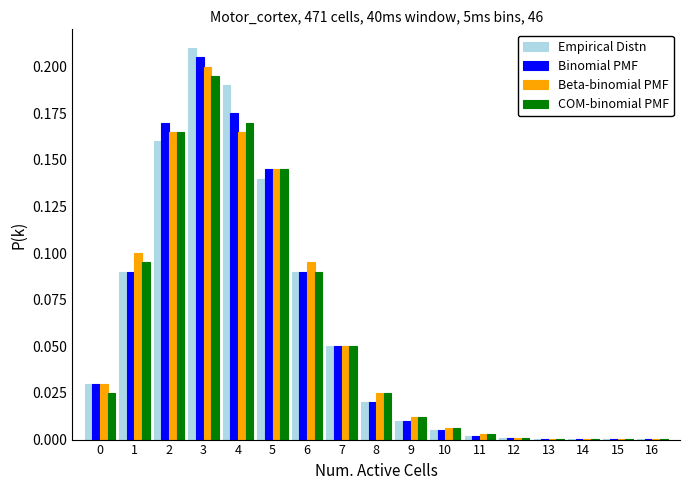

What is the sum of the Empirical Distn values at 5 and 4?

0.3